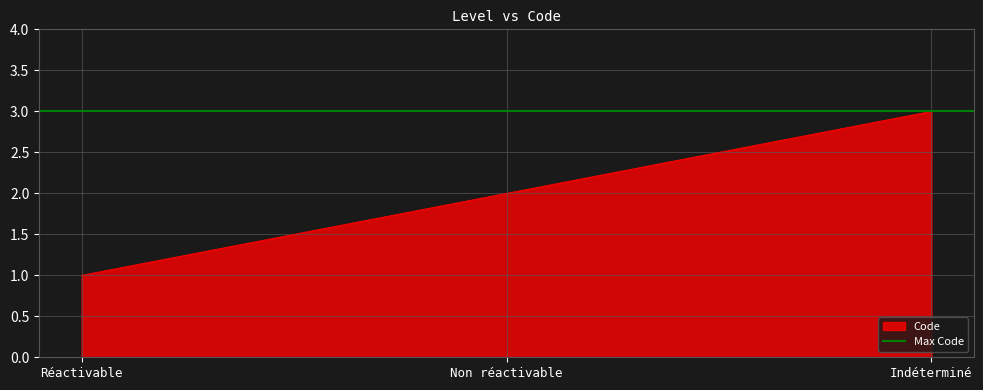

Which has a higher value, Réactivable or Indéterminé?

Indéterminé